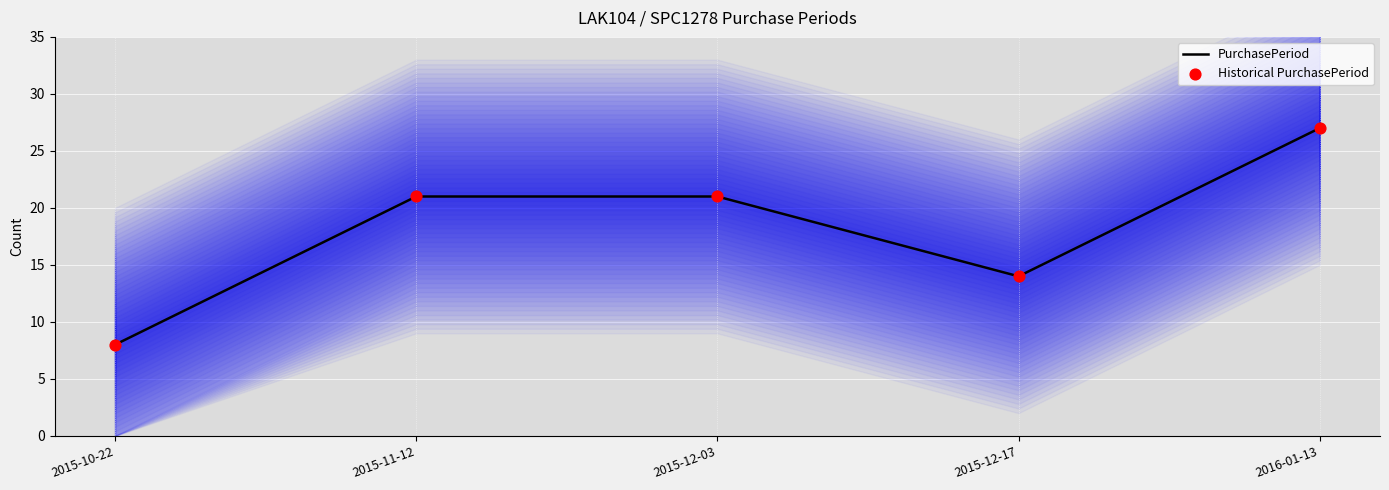

Is the value of PurchasePeriod at 2015-12-17 greater than the value of Historical PurchasePeriod at 2015-12-17?

No